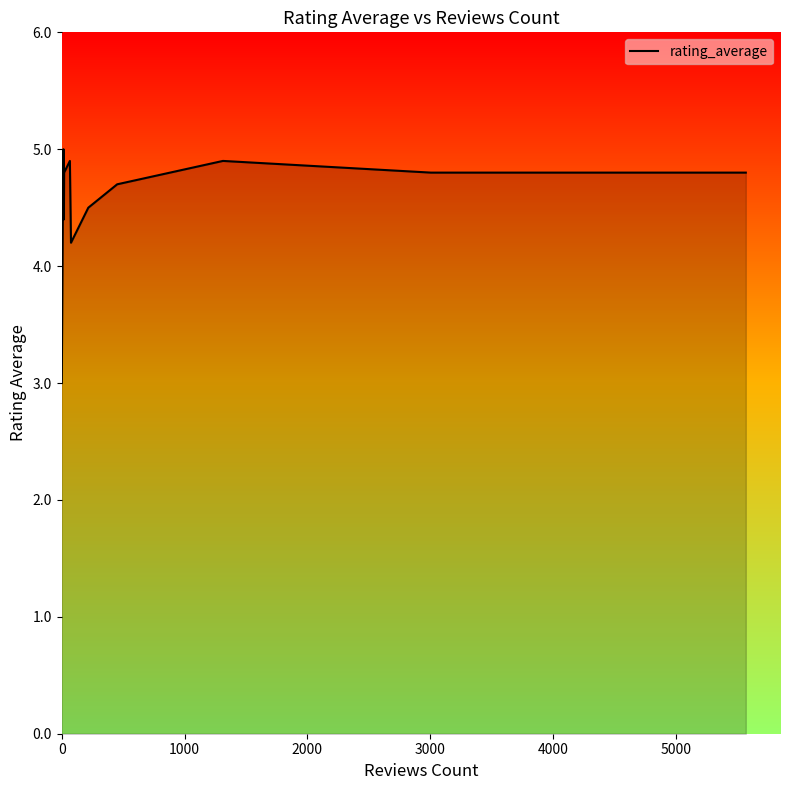

What is the maximum value shown in the chart?

5.0